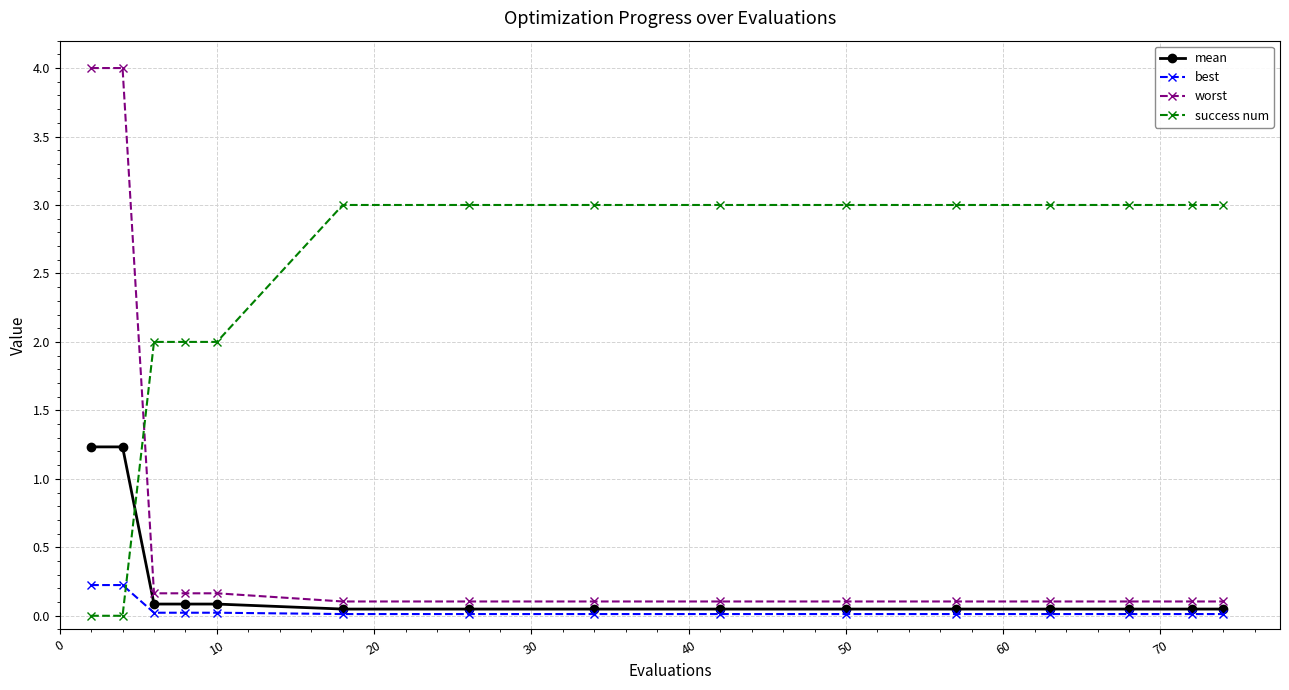

Which series has the widest spread of values?

worst